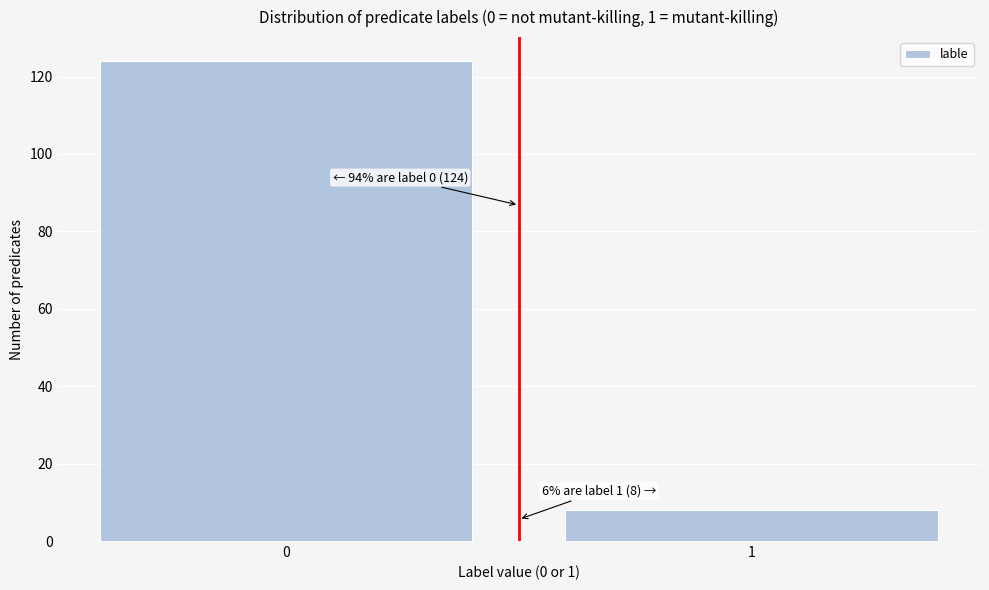

Reading left to right, extract all data points from this chart.

0=124	1=8